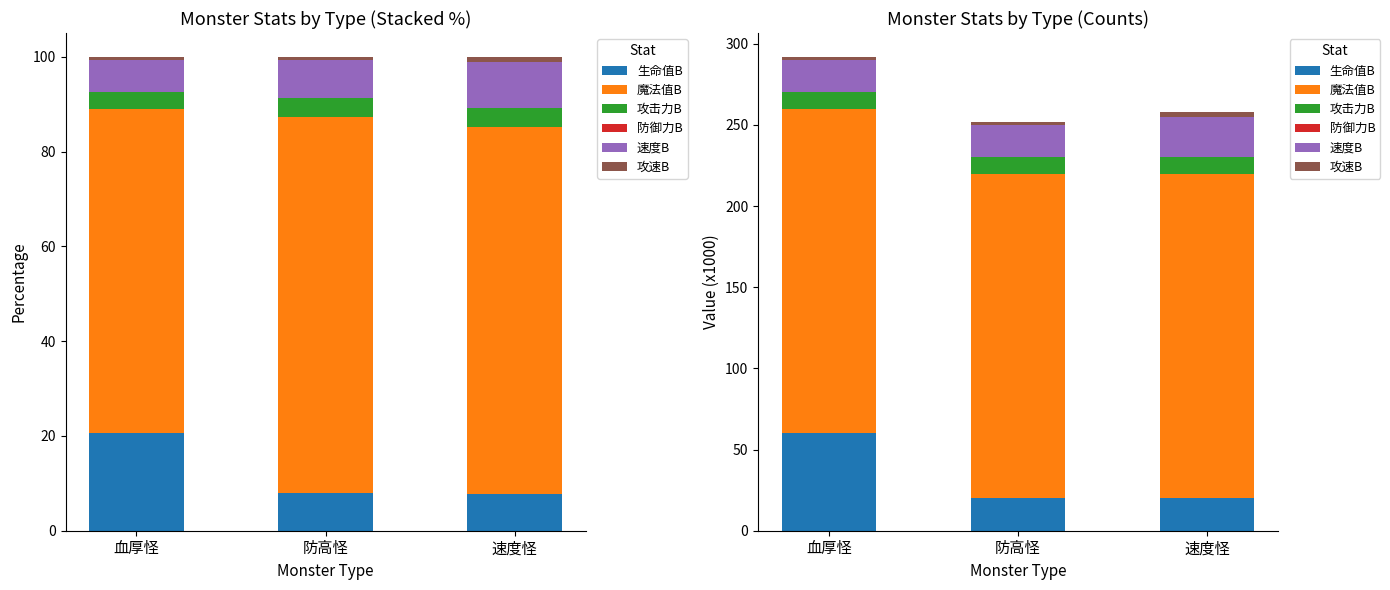

What is the spread (max minus min) of values at 血厚怪?

200